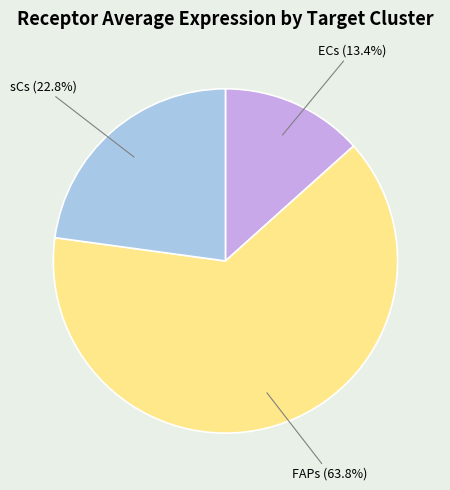

Does any single category account for the majority?

Yes